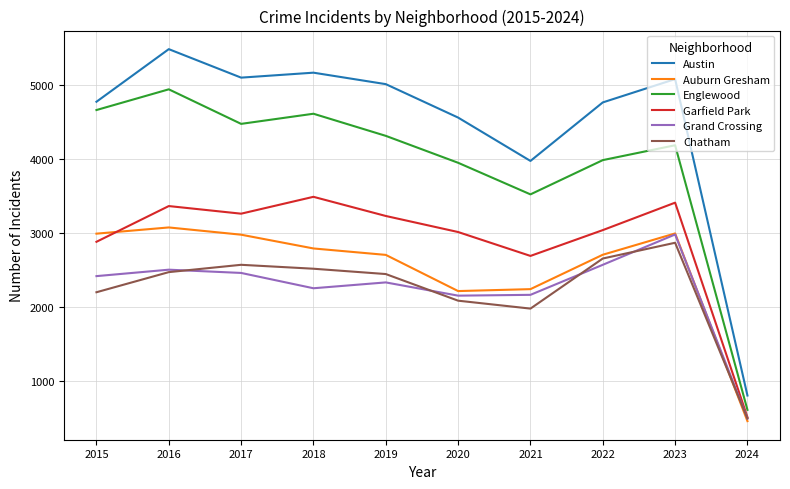

What is the difference between the Chatham values at 2020 and 2023?

783